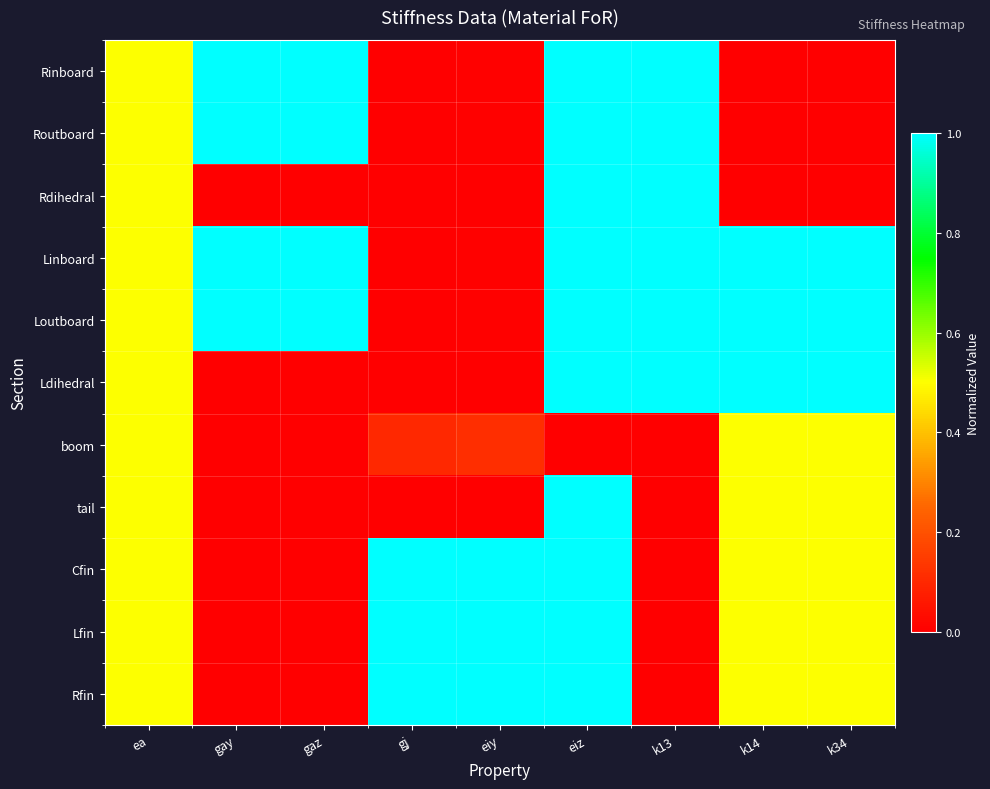

At how many categories does at least one series exceed 0?

9